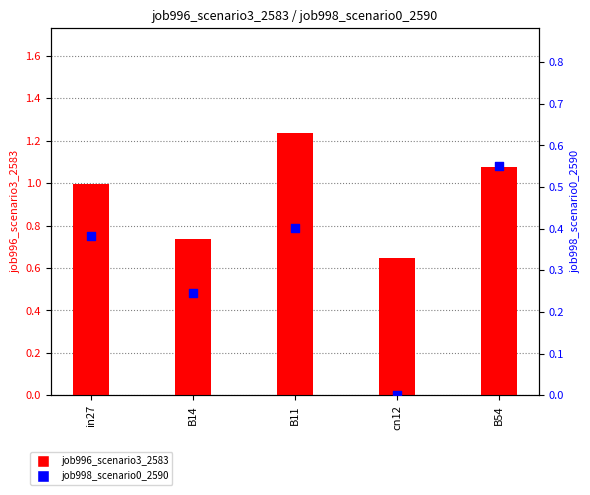

At which category is the sum across all series the highest?

B11